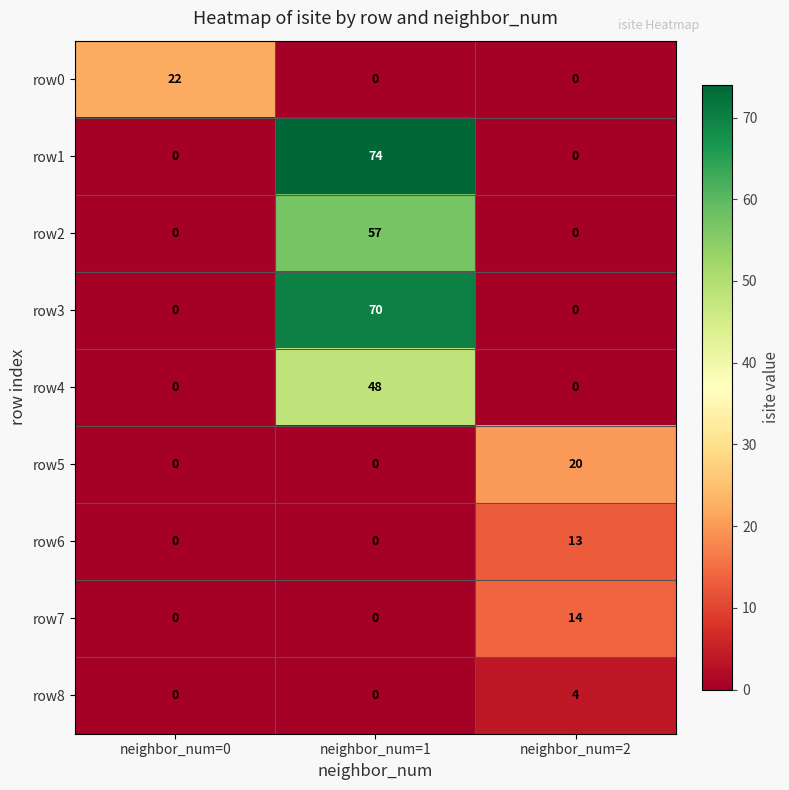

Reading left to right, what are all the values shown in this chart?

row0: neighbor_num=0=22	neighbor_num=1=0	neighbor_num=2=0
row1: neighbor_num=0=0	neighbor_num=1=74	neighbor_num=2=0
row2: neighbor_num=0=0	neighbor_num=1=57	neighbor_num=2=0
row3: neighbor_num=0=0	neighbor_num=1=70	neighbor_num=2=0
row4: neighbor_num=0=0	neighbor_num=1=48	neighbor_num=2=0
row5: neighbor_num=0=0	neighbor_num=1=0	neighbor_num=2=20
row6: neighbor_num=0=0	neighbor_num=1=0	neighbor_num=2=13
row7: neighbor_num=0=0	neighbor_num=1=0	neighbor_num=2=14
row8: neighbor_num=0=0	neighbor_num=1=0	neighbor_num=2=4